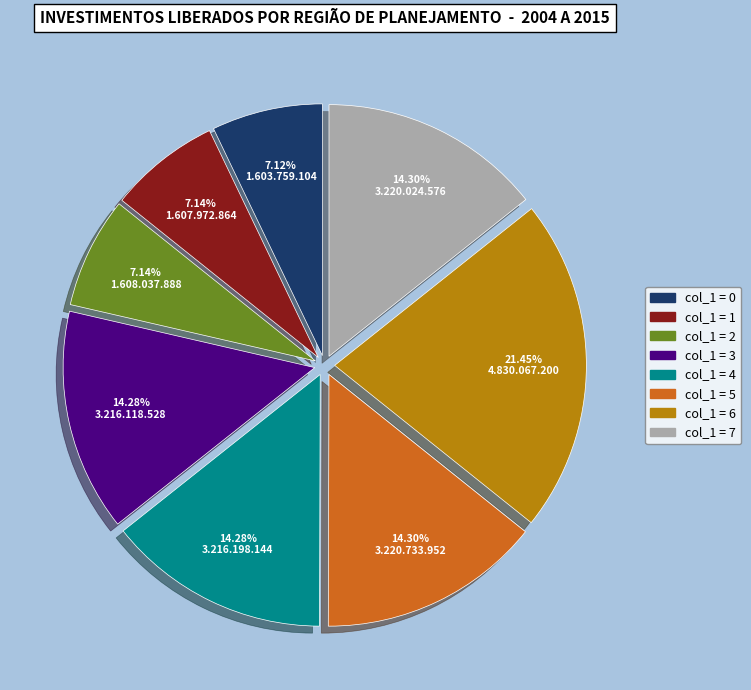

Does any single category account for the majority?

No